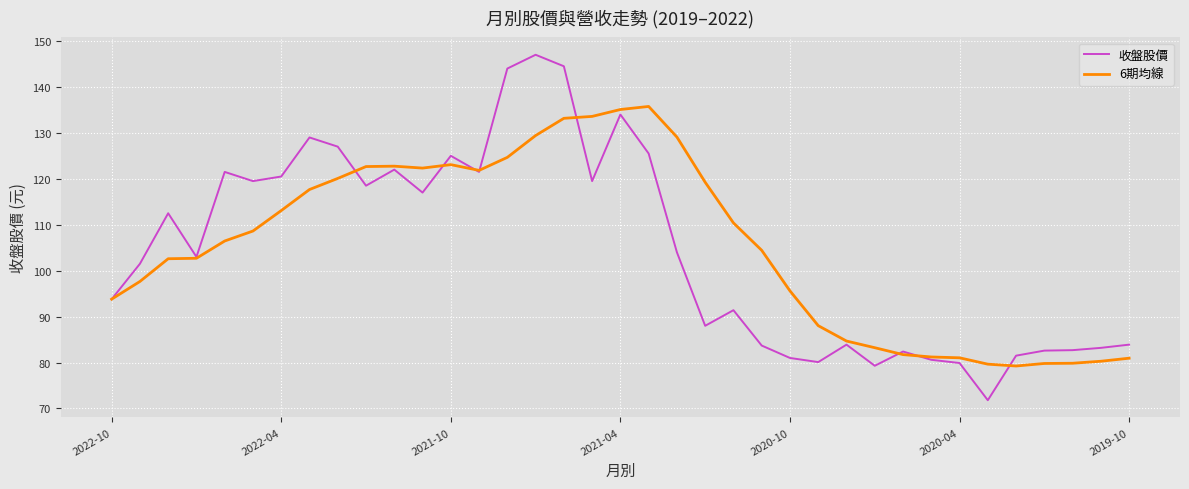

Which series has the largest range (max minus min)?

收盤股價